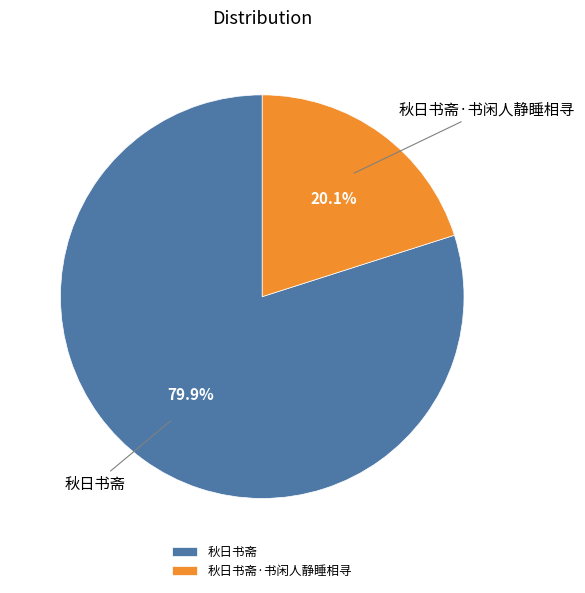

What percentage is NOT represented by 秋日书斋·书闲人静睡相寻?

79.9%